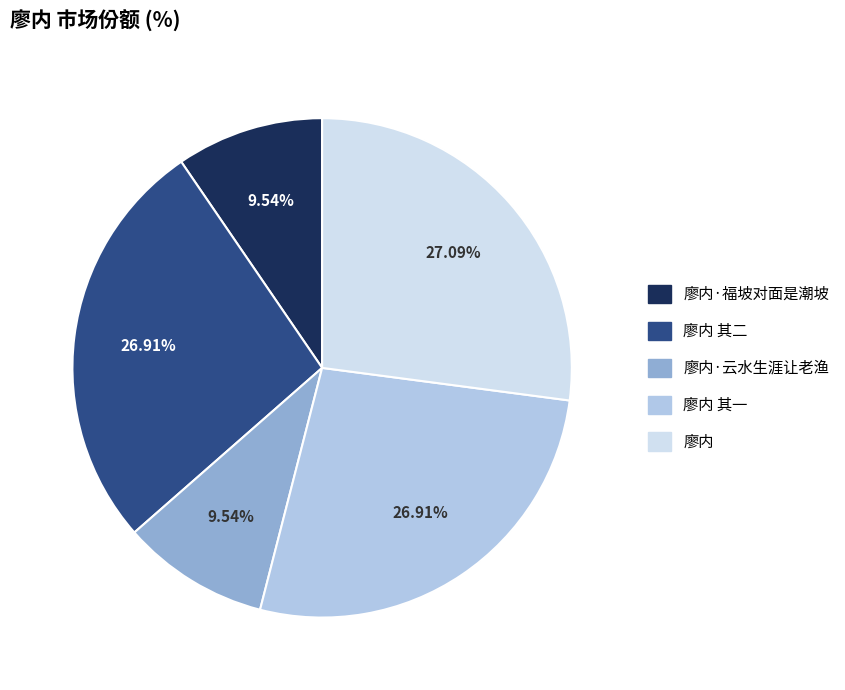

Count the number of slices in the pie.

5